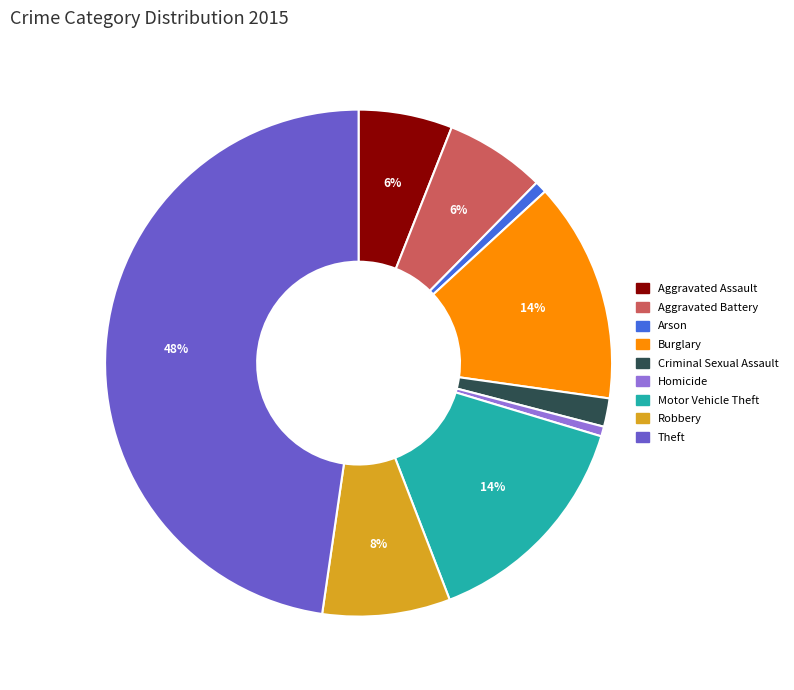

To the nearest percent, what portion does Criminal Sexual Assault represent?

2%